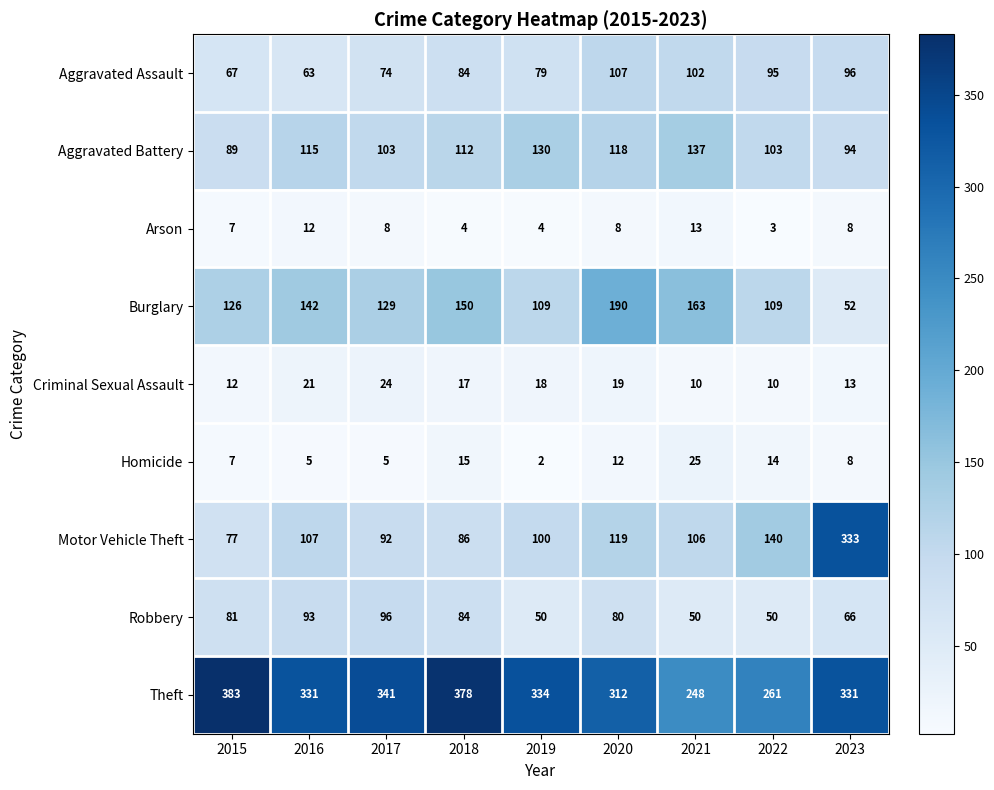

What is the approximate value of Arson at 2022, to the nearest 5?

5